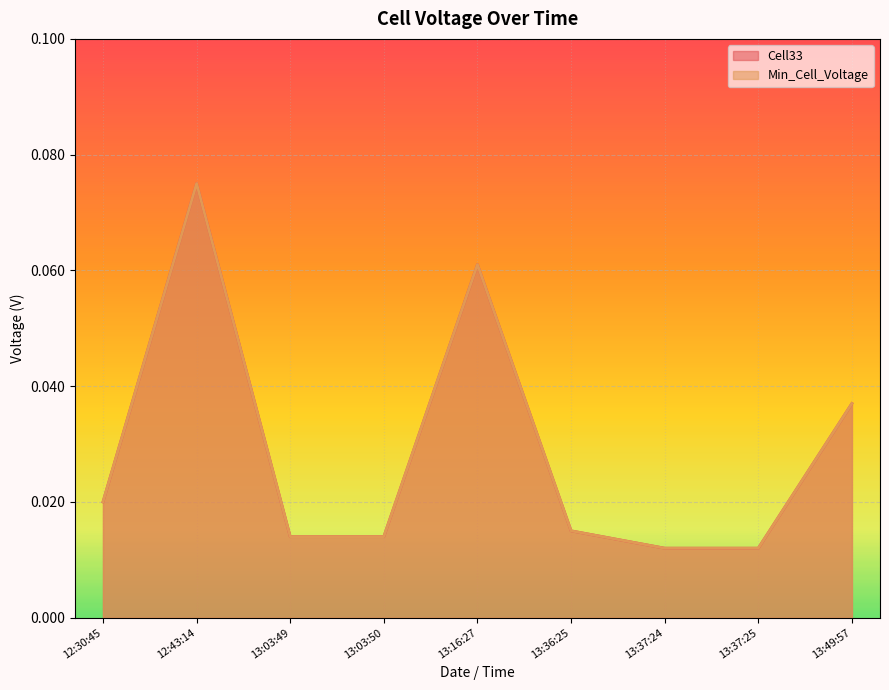

True or false: Min_Cell_Voltage has more than 1 interior local peaks.

True